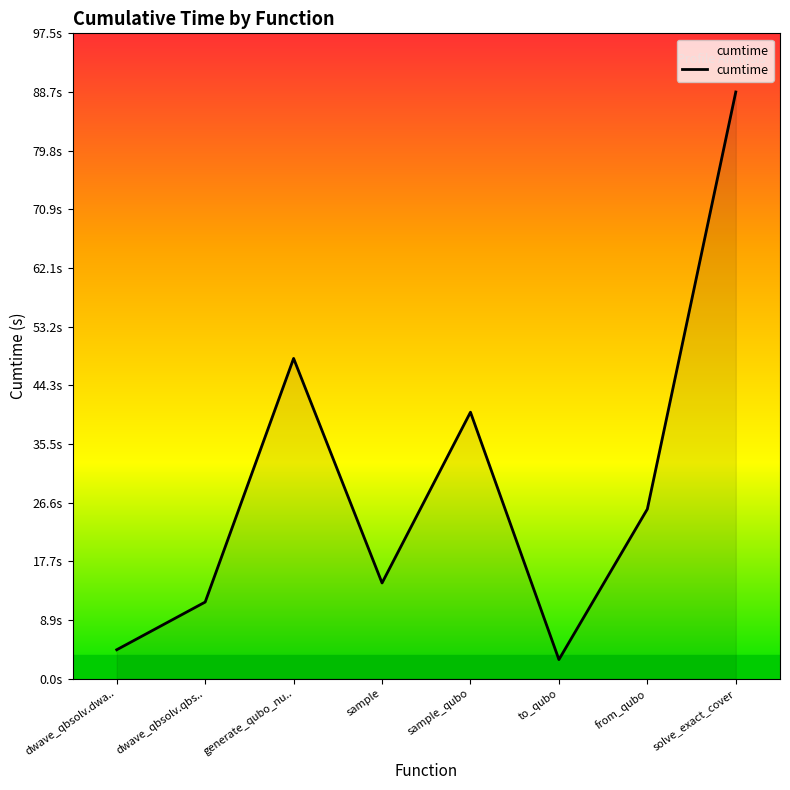

Does the chart display data point markers on the line(s)?

No